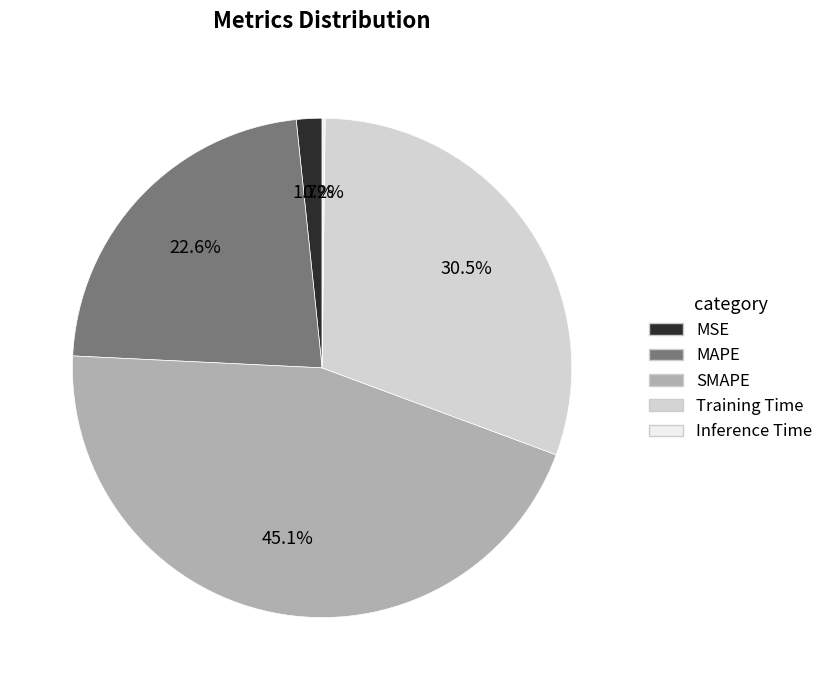

Between SMAPE and MAPE, which is larger?

SMAPE